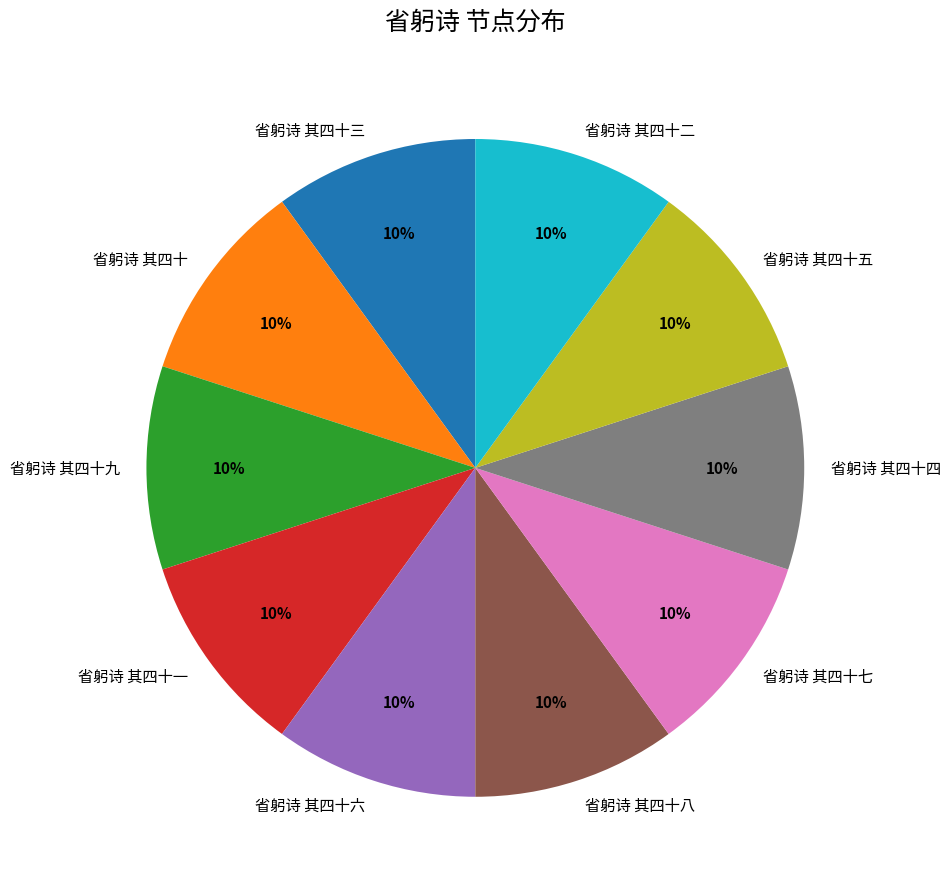

To the nearest percent, what percentage of the pie is 省躬诗 其四十五?

10%